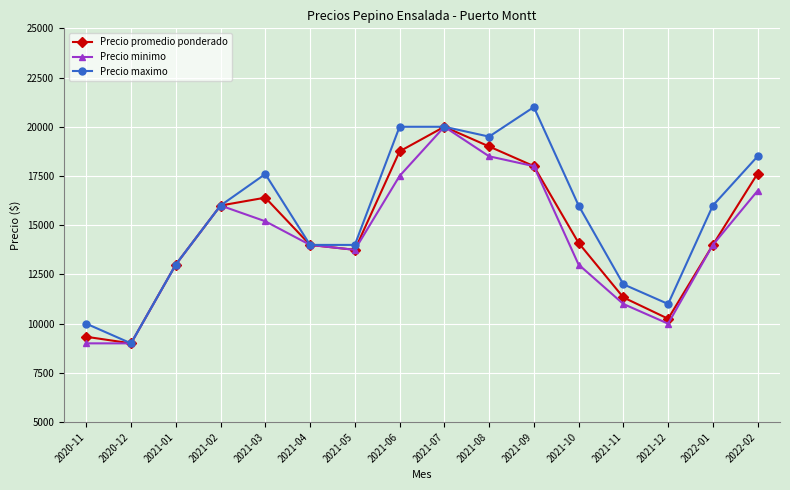

What is the sum of all Precio maximo values?

247600